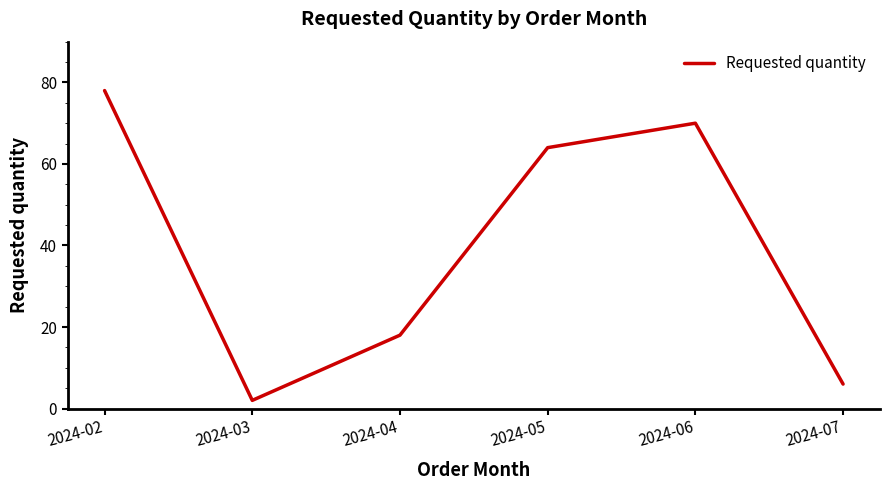

True or false: the data shows 70 at 2024-06.

True